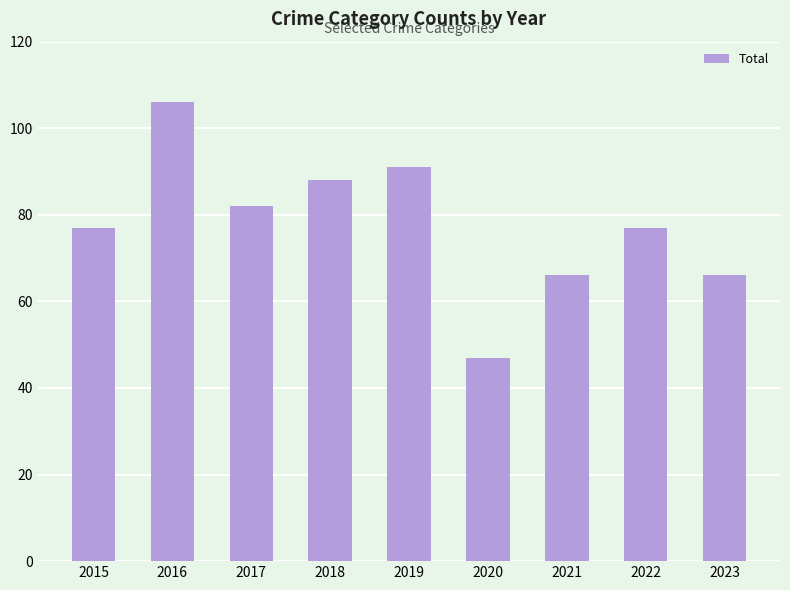

What is the change in value from 2017 to 2021?

-16